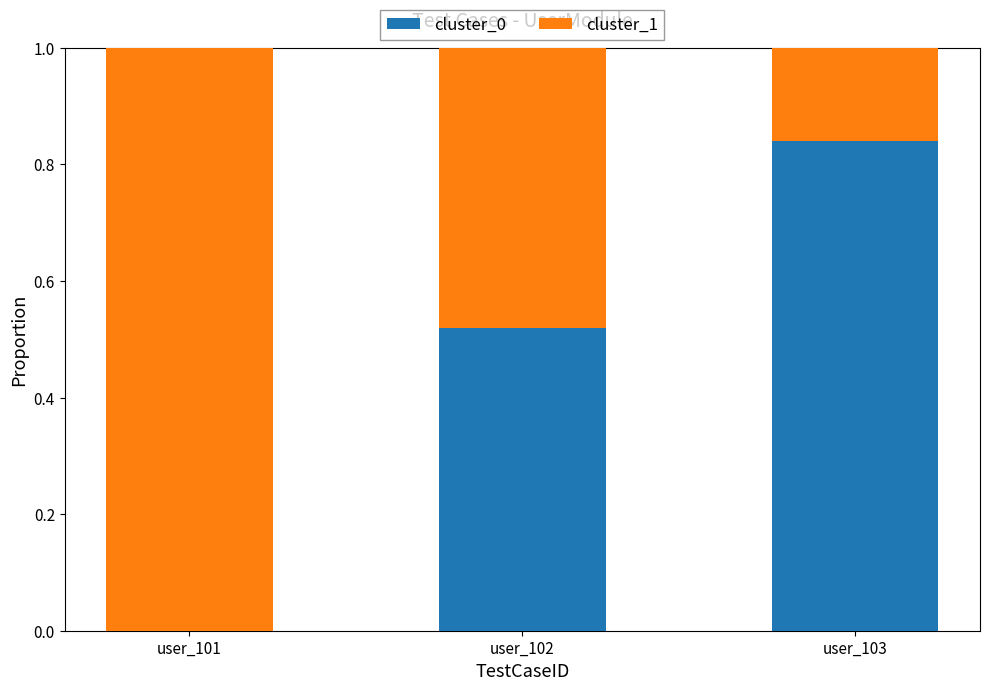

At which label is cluster_0 closest to 0?

user_101